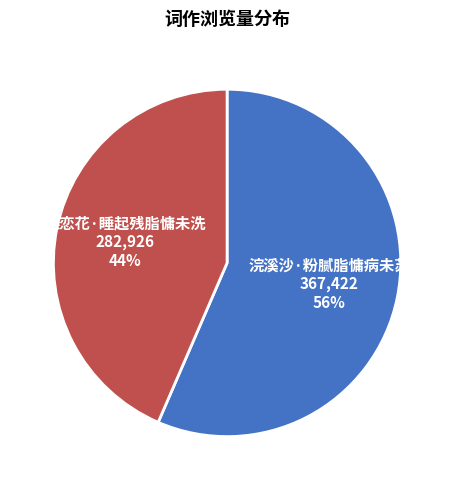

To the nearest percent, what is the combined percentage of 浣溪沙·粉腻脂慵病未苏 and 蝶恋花·睡起残脂慵未洗?

100%